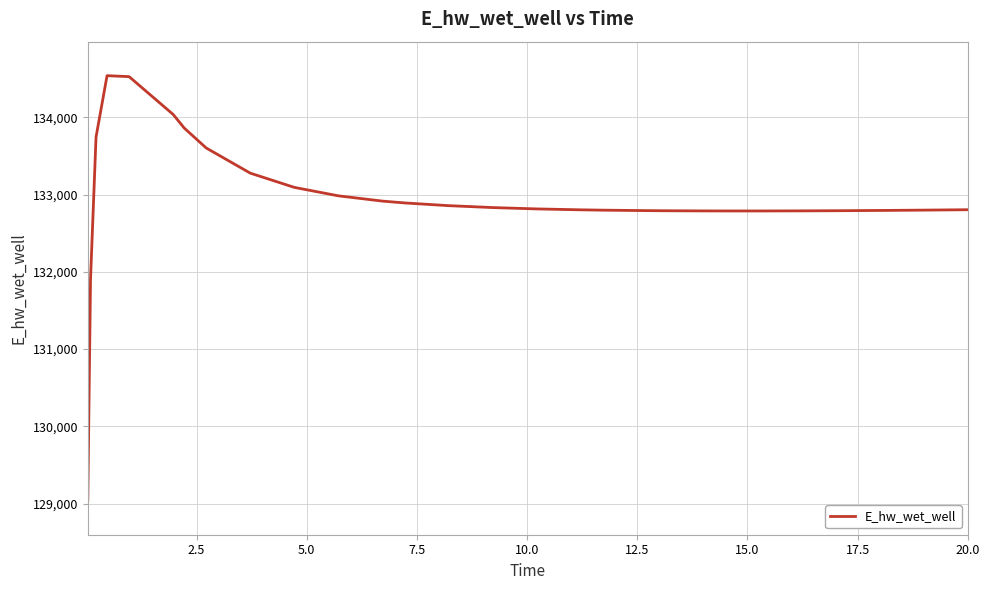

What is the minimum value shown in the chart?

129036.8